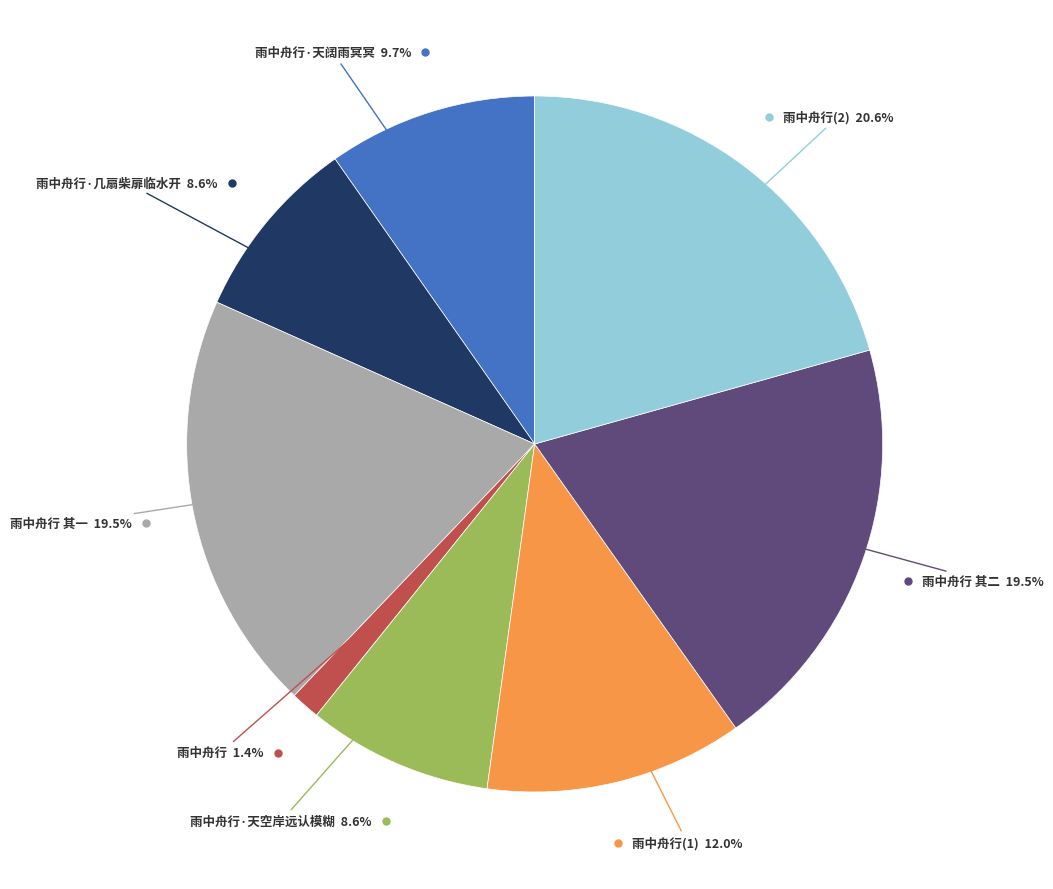

Does any single category account for the majority?

No